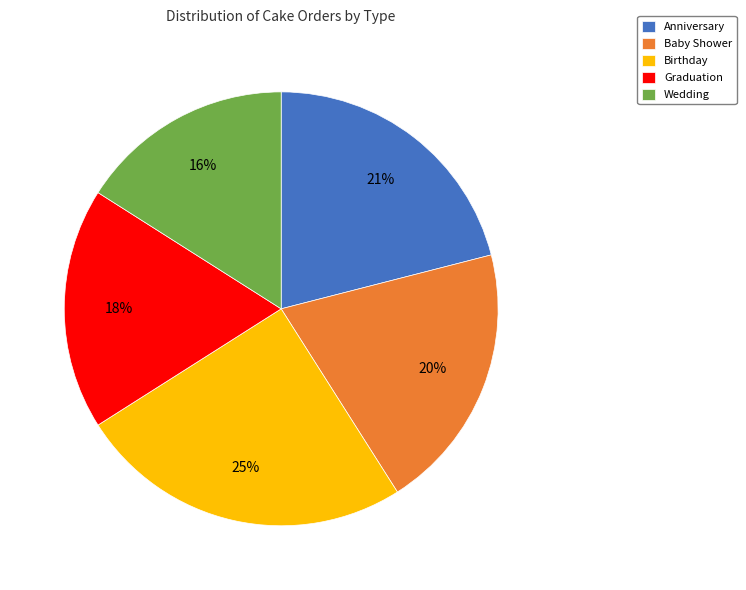

Which slice is the smallest?

Wedding